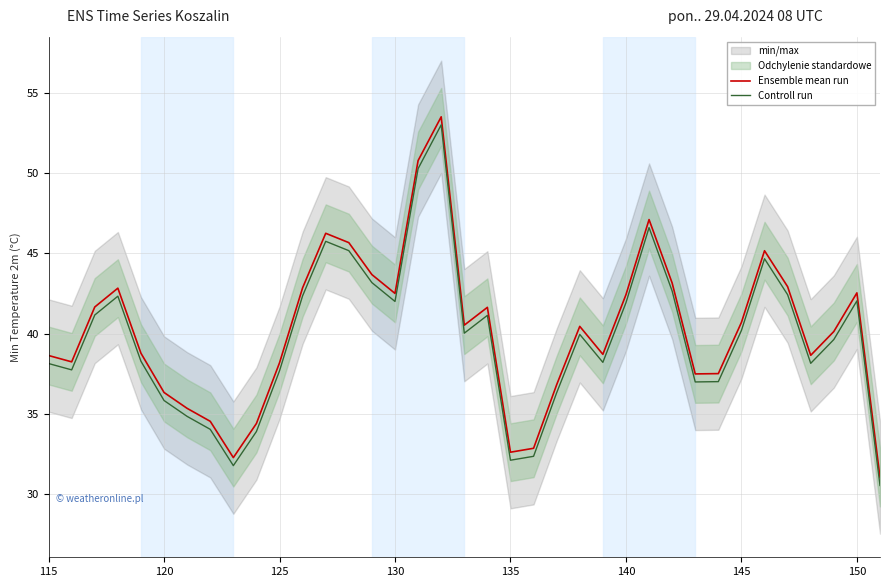

True or false: Controll run and Ensemble mean run cross at least once.

False